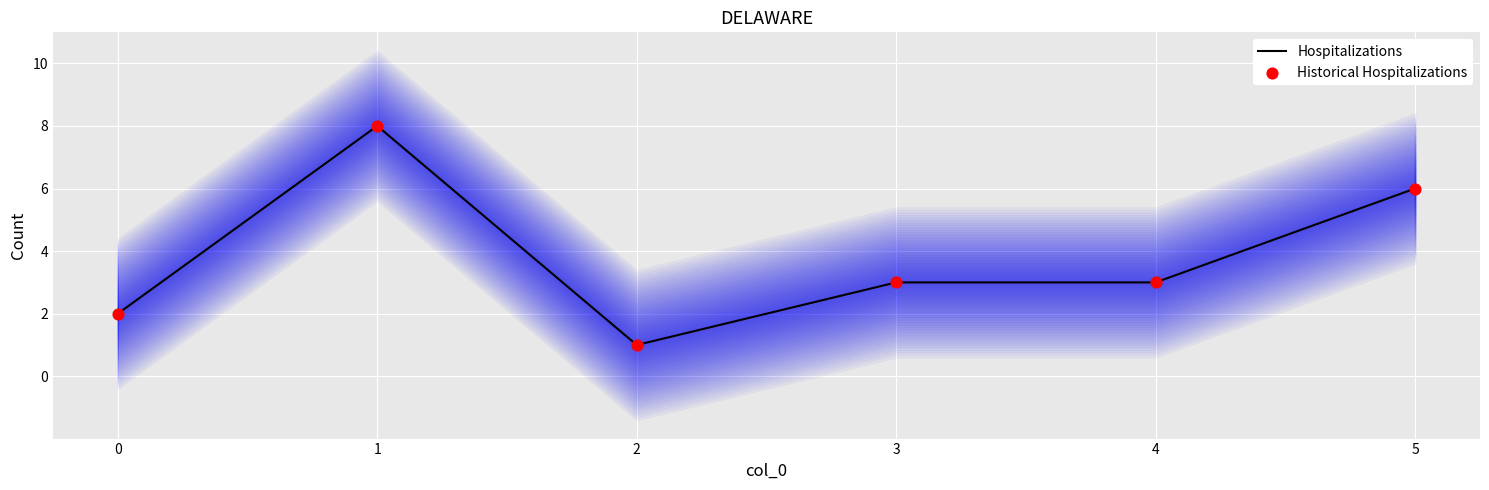

Which series contains the lowest Y value?

Hospitalizations